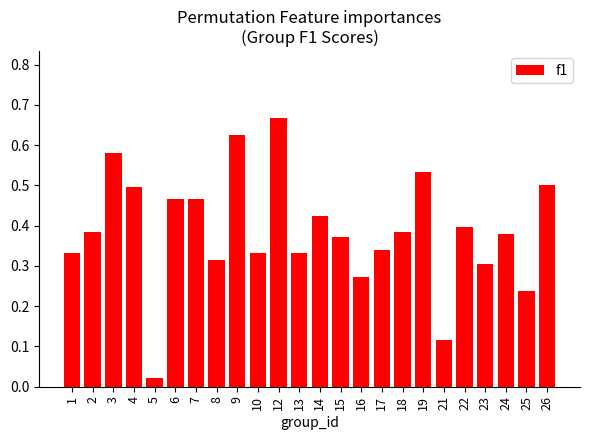

Which label corresponds to the smallest value in the chart?

5